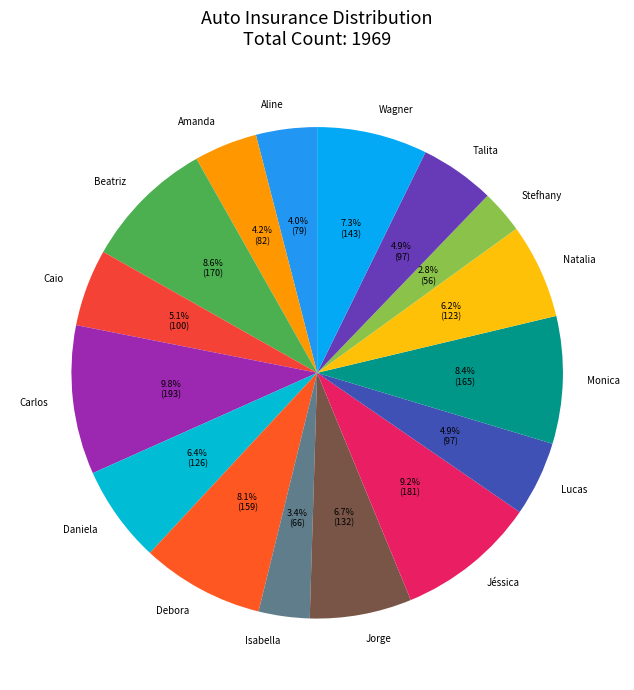

Which category has the smallest portion of the pie?

Stefhany